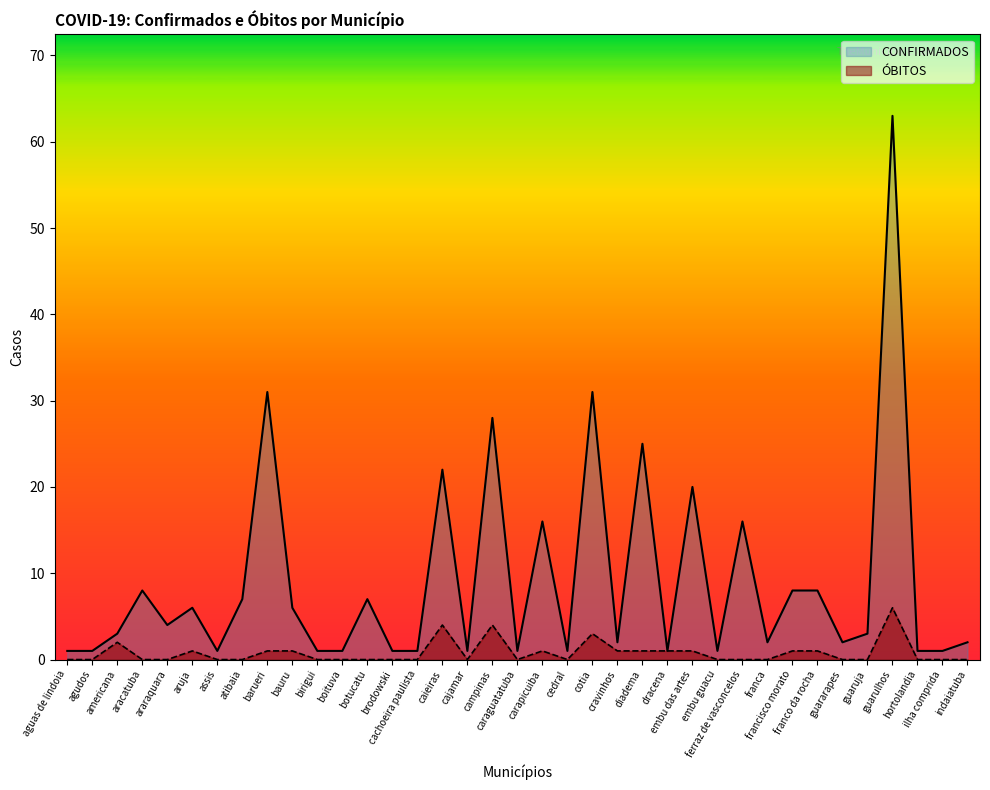

What is the label of the 17th point from the right?

cedral